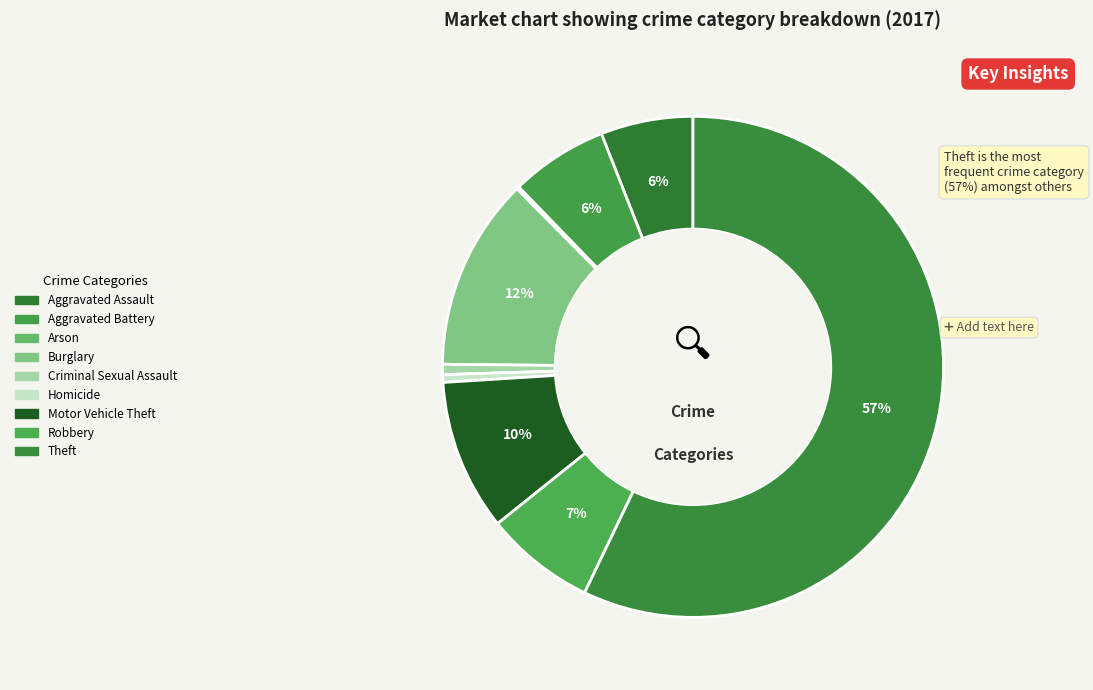

Rank the categories by value from highest to lowest.

Theft, Burglary, Motor Vehicle Theft, Robbery, Aggravated Battery, Aggravated Assault, Criminal Sexual Assault, Homicide, Arson